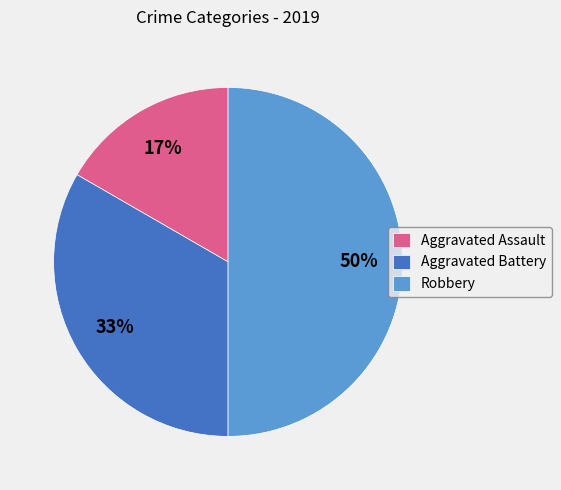

How many slices are in this pie chart?

3